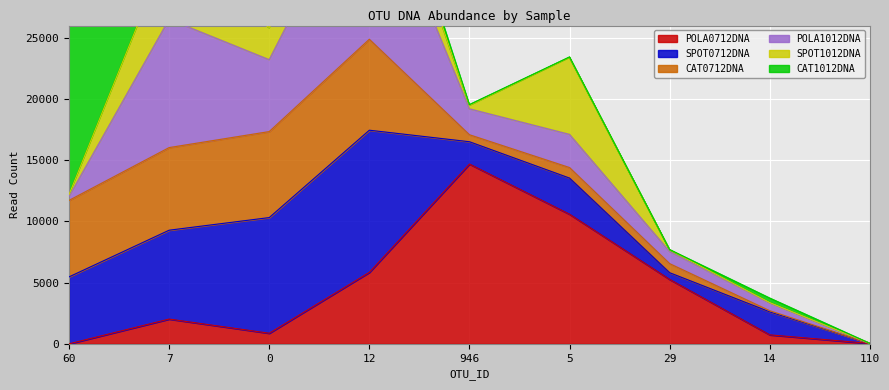

Which series has the largest total across all categories?

SPOT0712DNA